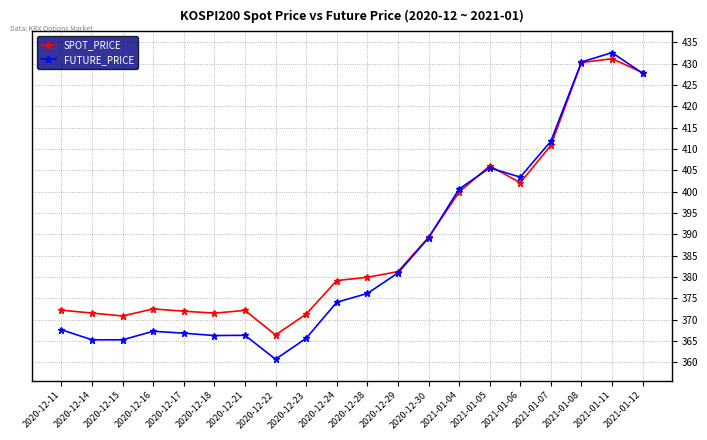

What is the label of the 17th point from the left?

2021-01-07